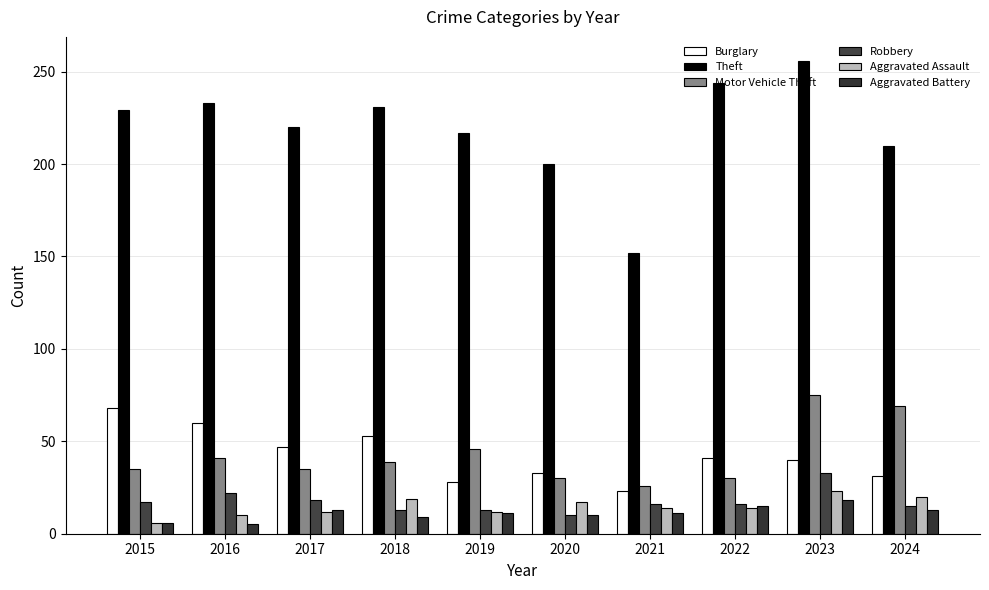

How many bars are there in each group?

6